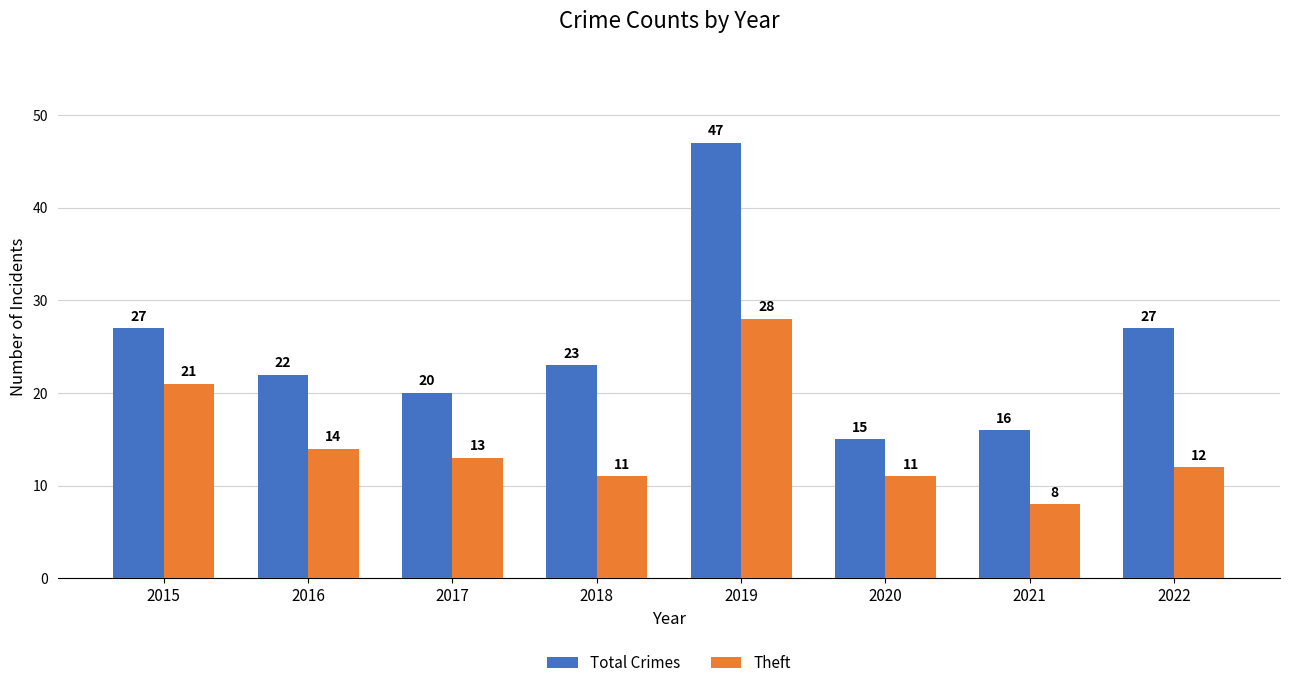

Where does the Theft series first go above 13?

2015